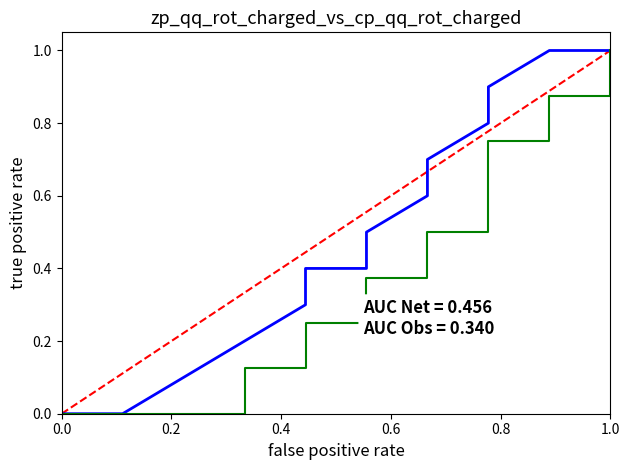

What is the sum of all length(Set2) values?

19.2